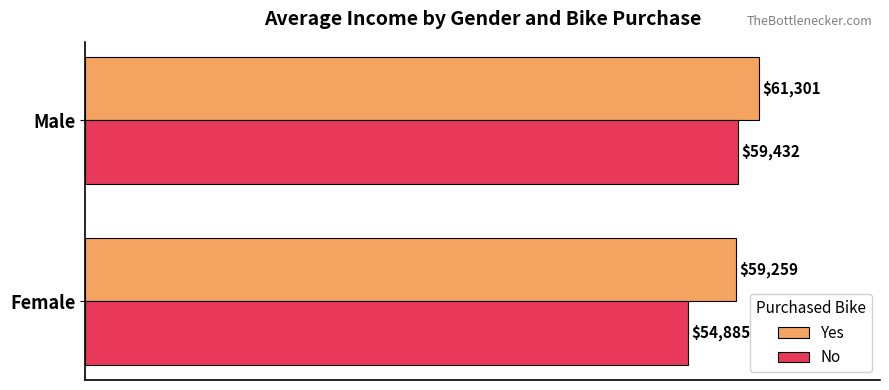

What value does the No series have at Female?

54885.5